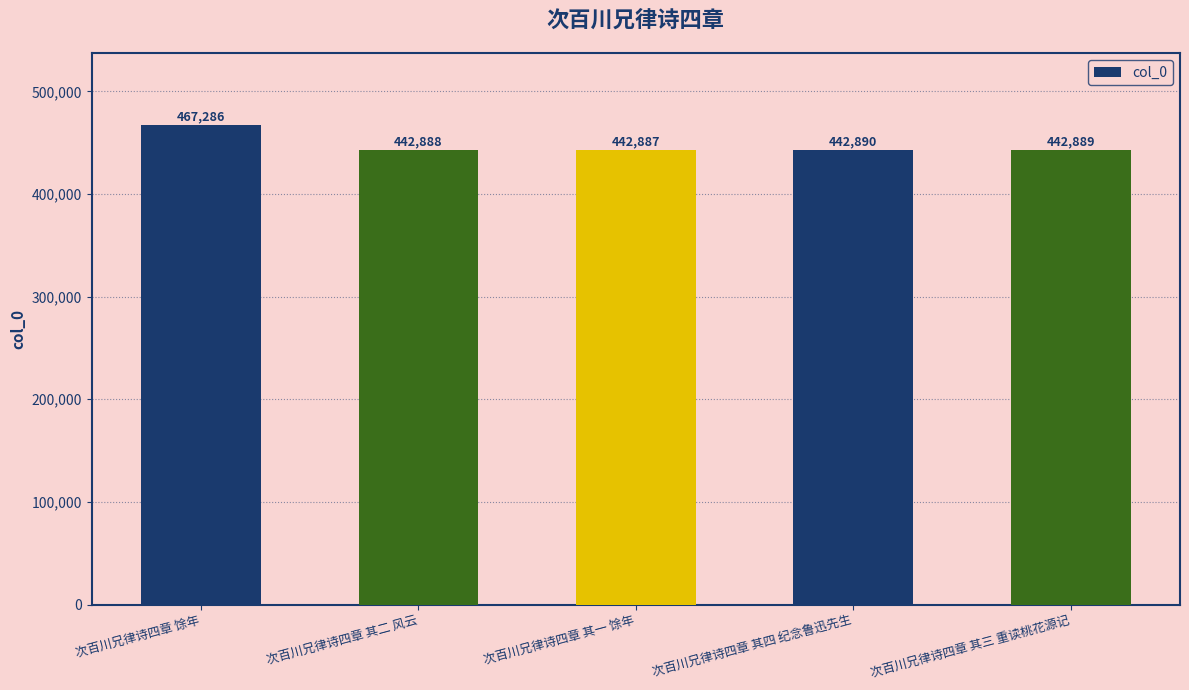

At which label does the data first exceed 442889?

次百川兄律诗四章 馀年